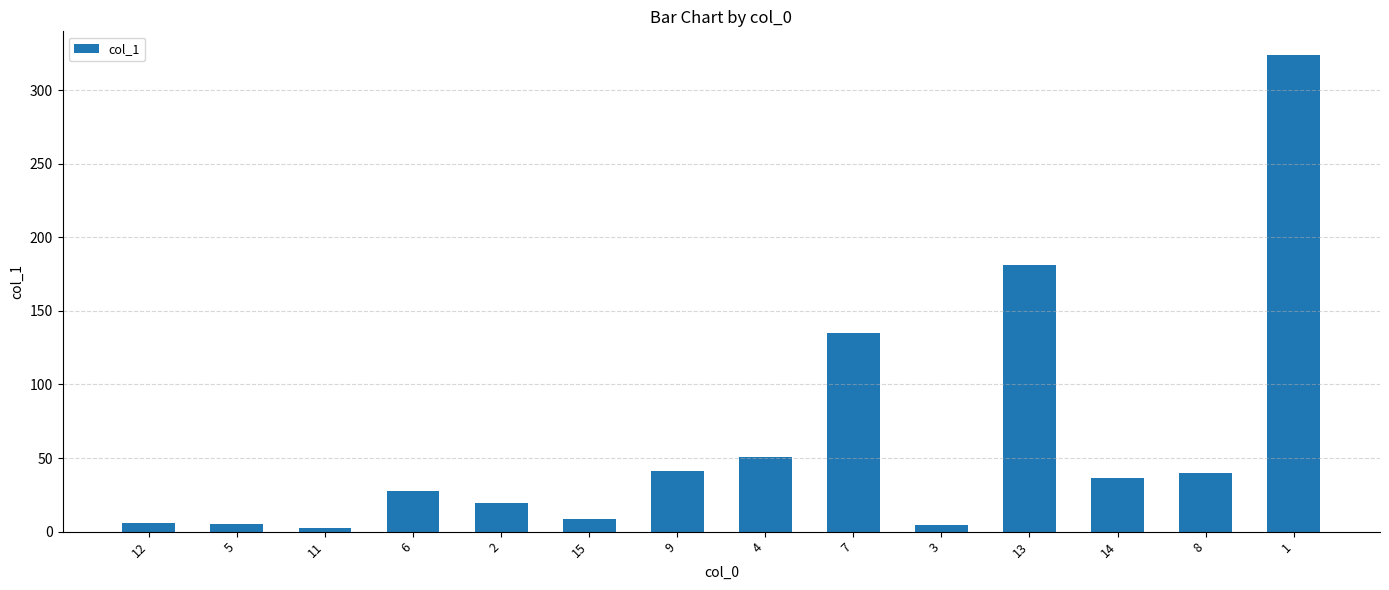

What is the greatest value displayed?

323.7